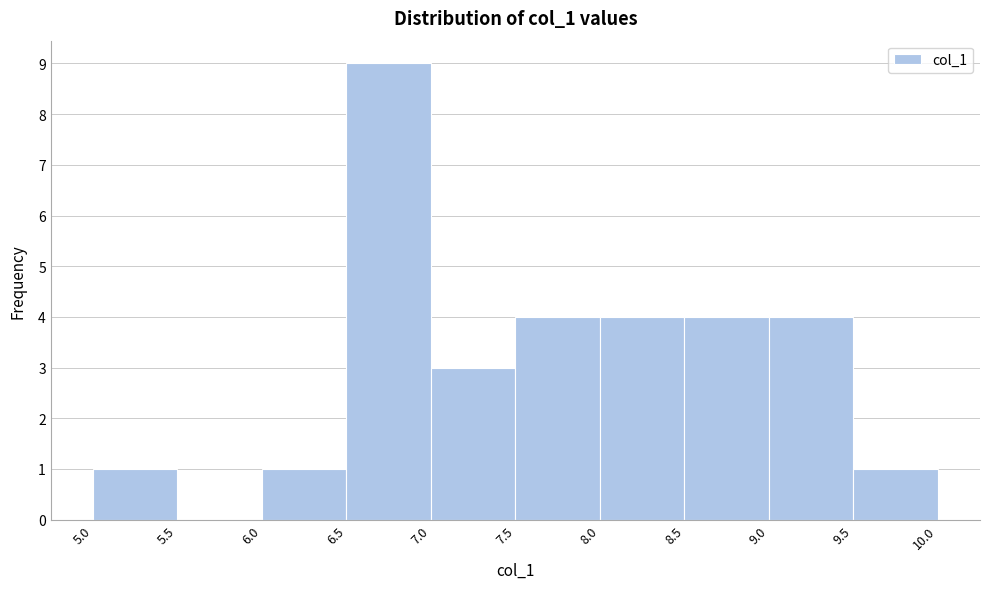

Reading left to right, list every bar in this chart as the range it spans on the x-axis followed by its height. The values are not printed on the chart, so give them approximately, as read against the axis.

5.0 to 5.5: 1
5.5 to 6.0: 0
6.0 to 6.5: 1
6.5 to 7.0: 9
7.0 to 7.5: 3
7.5 to 8.0: 4
8.0 to 8.5: 4
8.5 to 9.0: 4
9.0 to 9.5: 4
9.5 to 10.0: 1